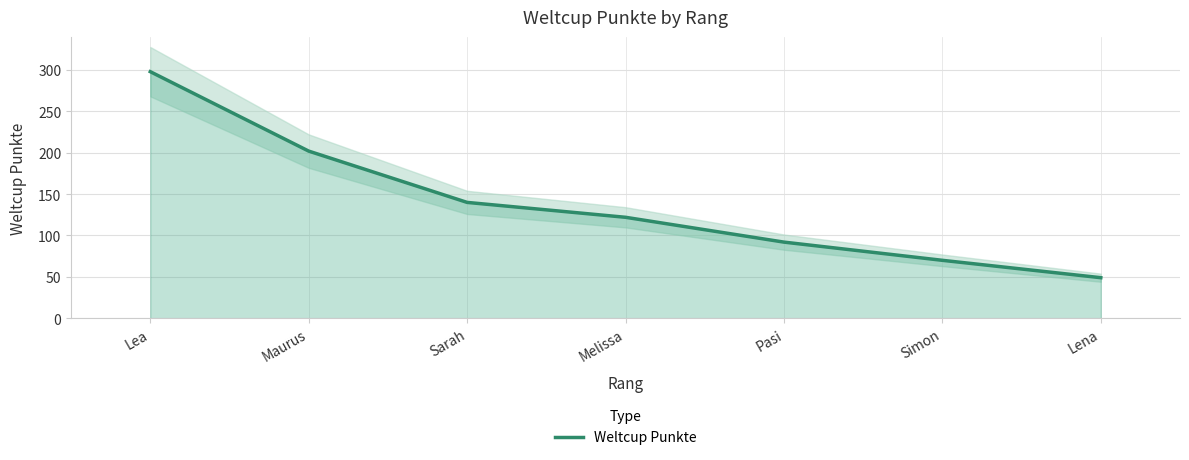

What is the difference between the second highest and second lowest values?

132